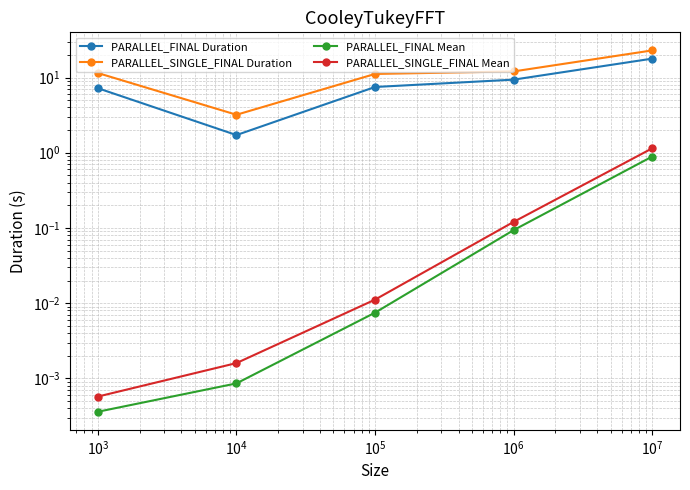

True or false: PARALLEL_SINGLE_FINAL Mean has more than 0 interior local peaks.

False